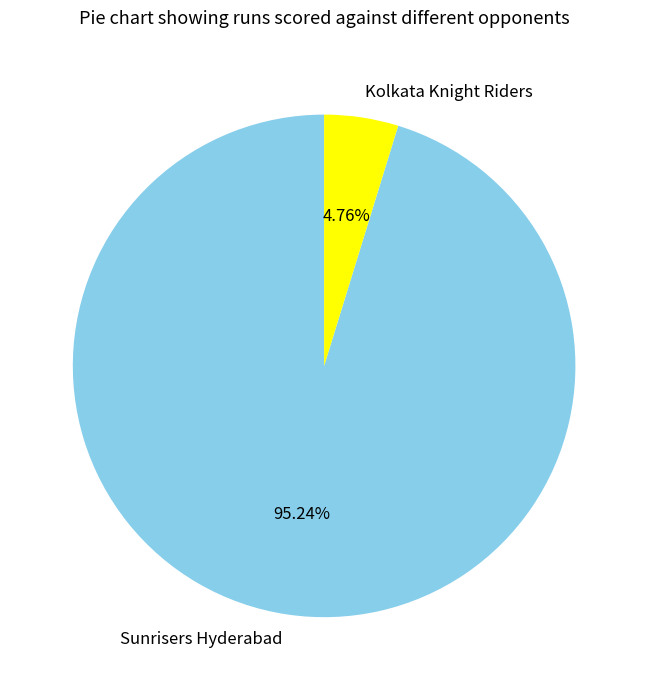

What percentage is NOT represented by Sunrisers Hyderabad?

4.8%